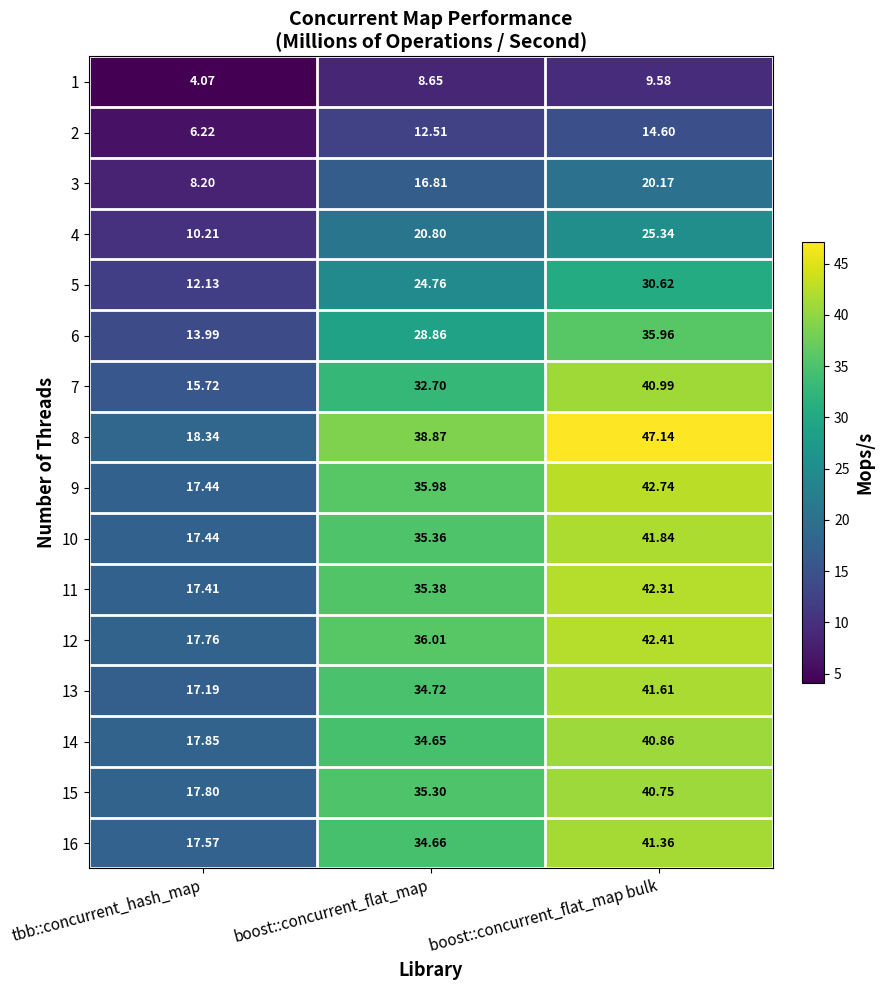

Where does the 1 series first go above 8?

boost::concurrent_flat_map